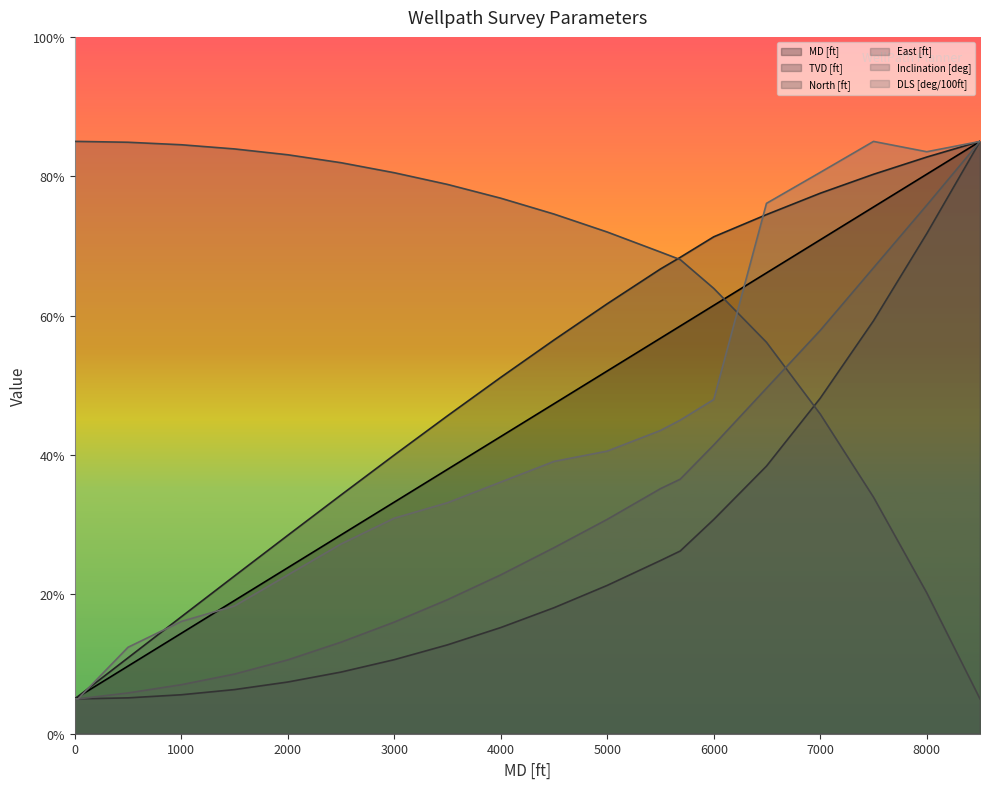

Which has a higher value, 6495 or 4500?

6495